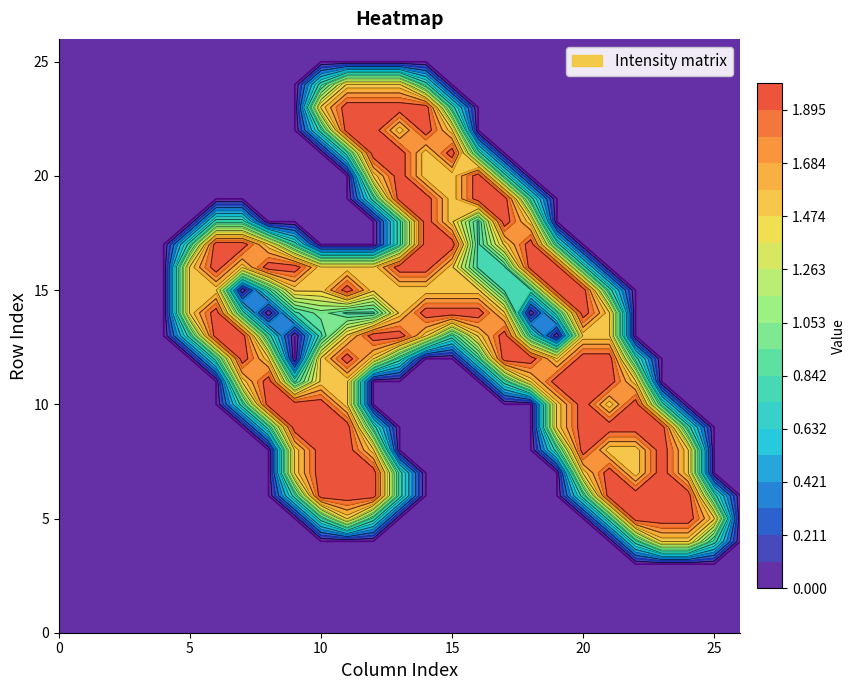

How many data points in row_20 are above 0?

6